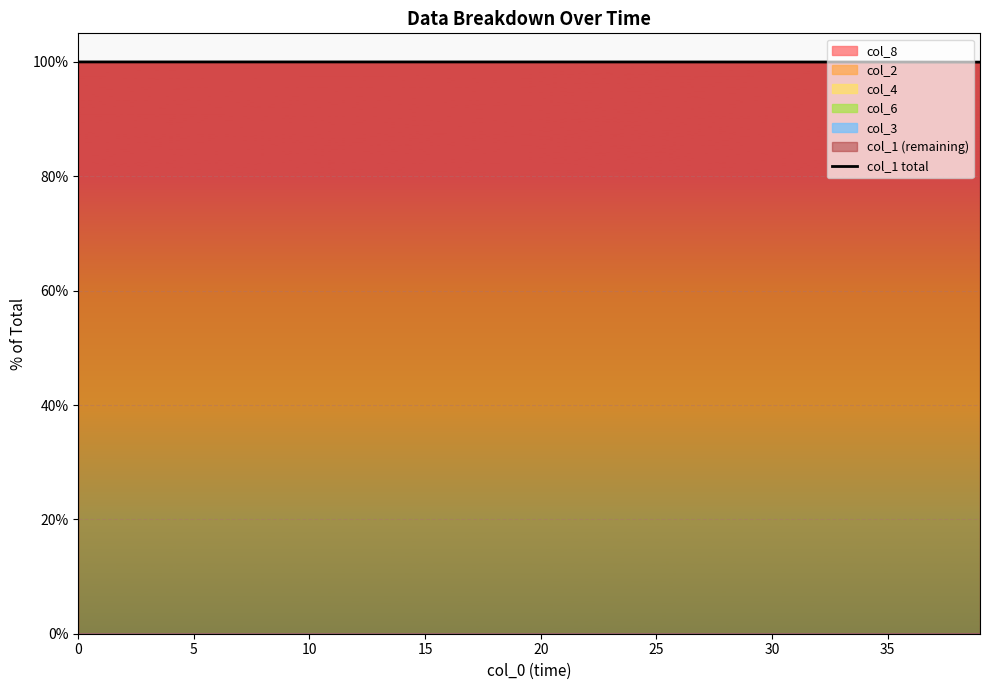

What is the label of the 28th point from the right?

12